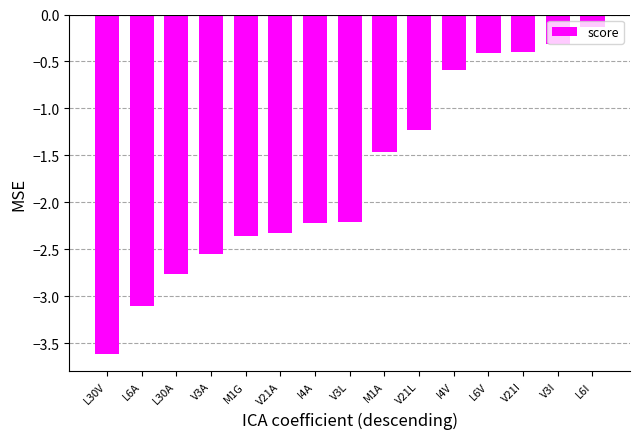

At which category does the chart reach its minimum across all series?

L30V